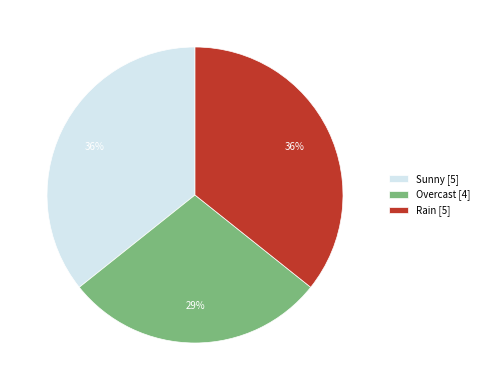

What percentage is the Rain slice, to the nearest percent?

36%